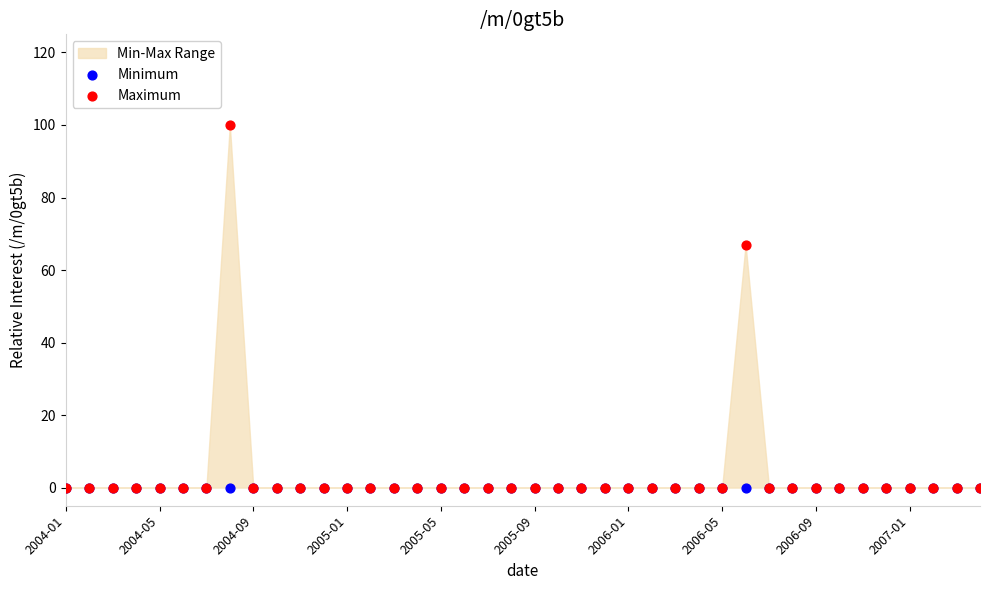

In the Maximum series, what Y value is closest to 50?

67